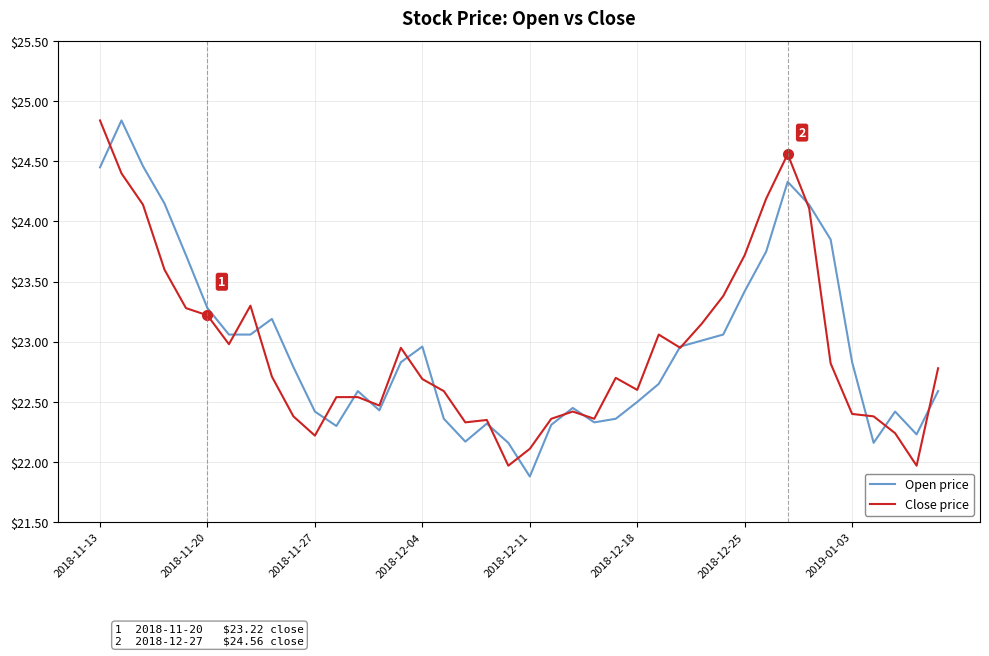

Which series has the widest spread of values?

Open price